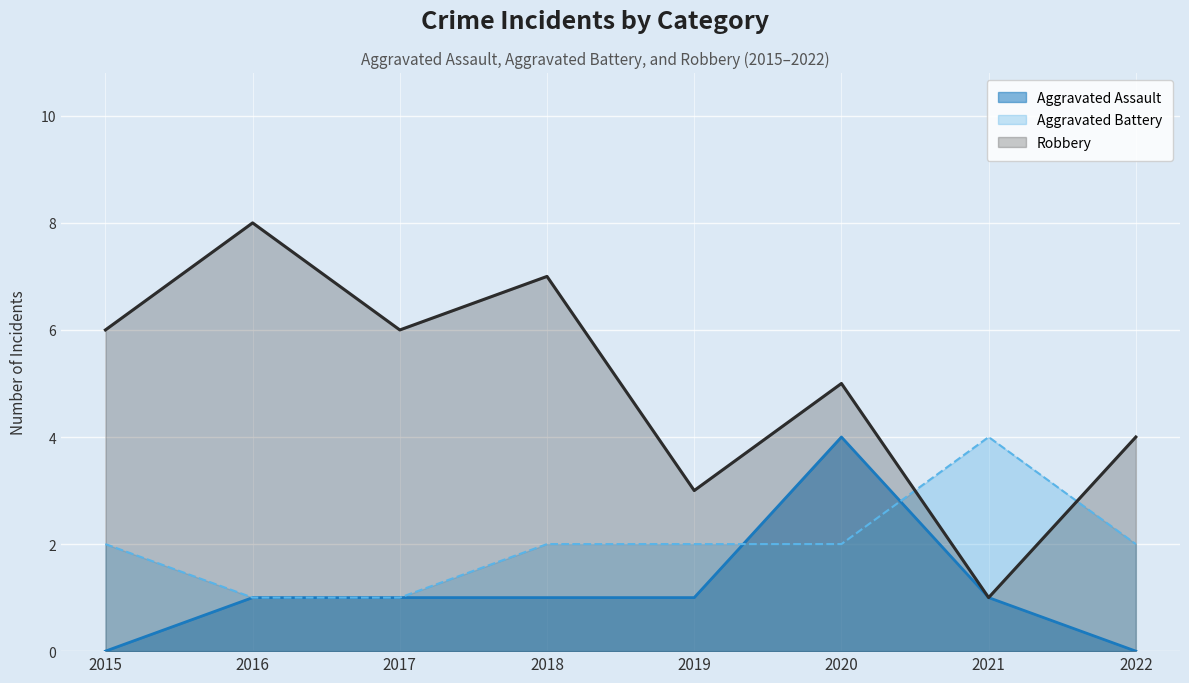

Reading right to left, what are all the values shown in this chart?

Aggravated Assault: 2022=0	2021=1	2020=4	2019=1	2018=1	2017=1	2016=1	2015=0
Aggravated Battery: 2022=2	2021=4	2020=2	2019=2	2018=2	2017=1	2016=1	2015=2
Robbery: 2022=4	2021=1	2020=5	2019=3	2018=7	2017=6	2016=8	2015=6